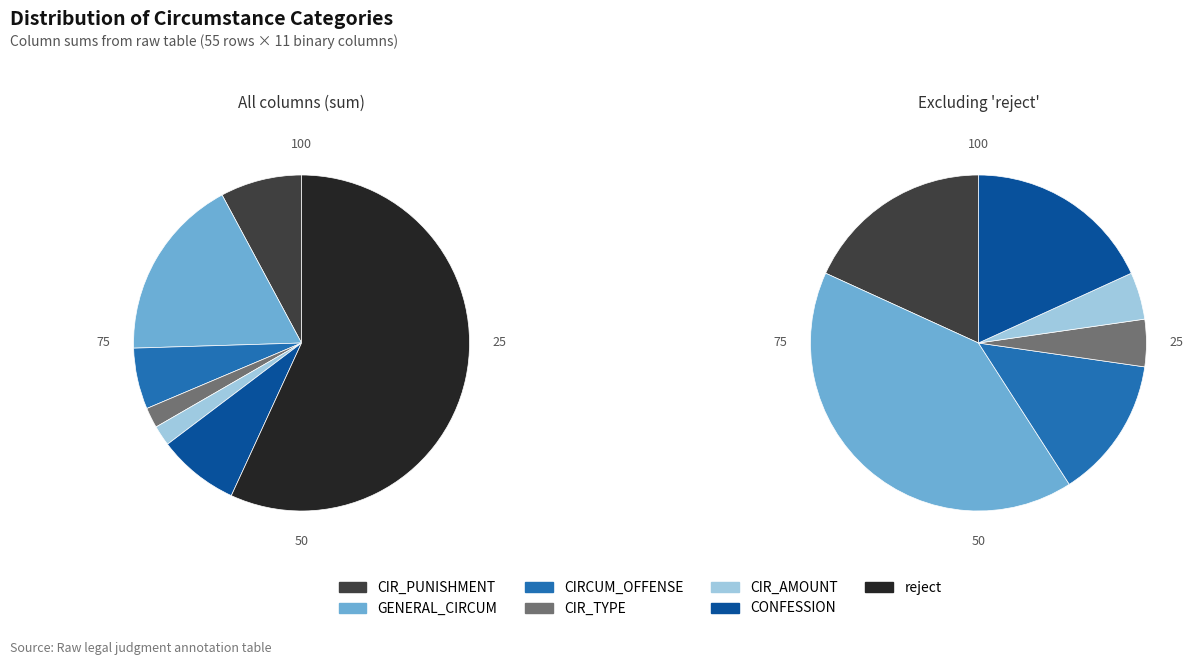

Combined, do CIR_TYPE and RESPO account for over 50%?

No